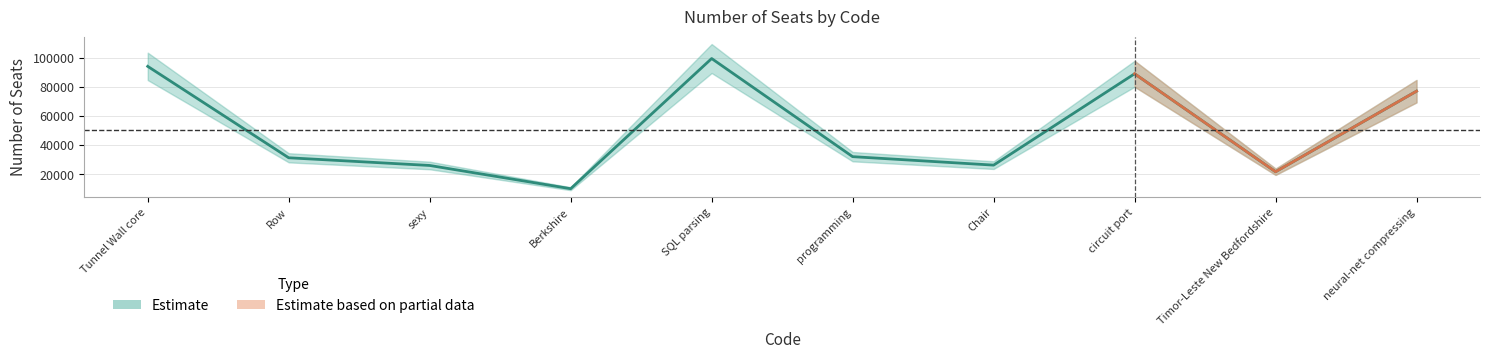

What is the ratio of the value at Berkshire to the value at Row?

0.3